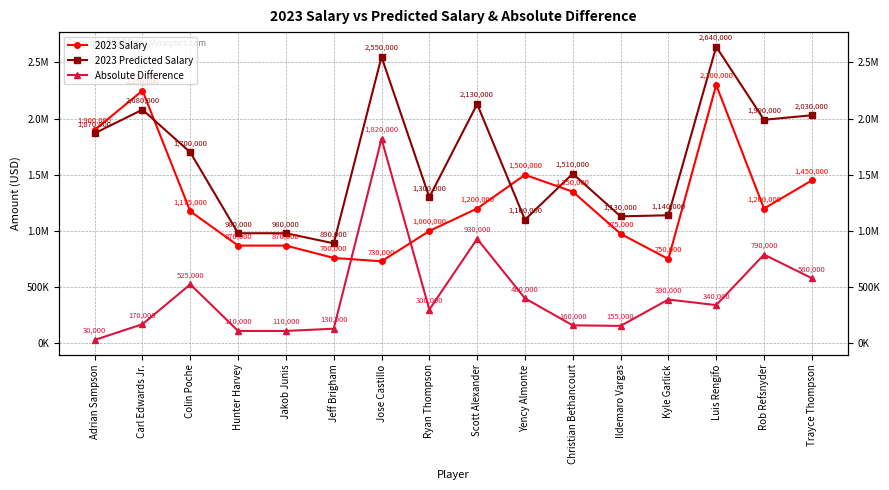

True or false: 2023 Salary has a value of 695435 at Trayce Thompson.

False